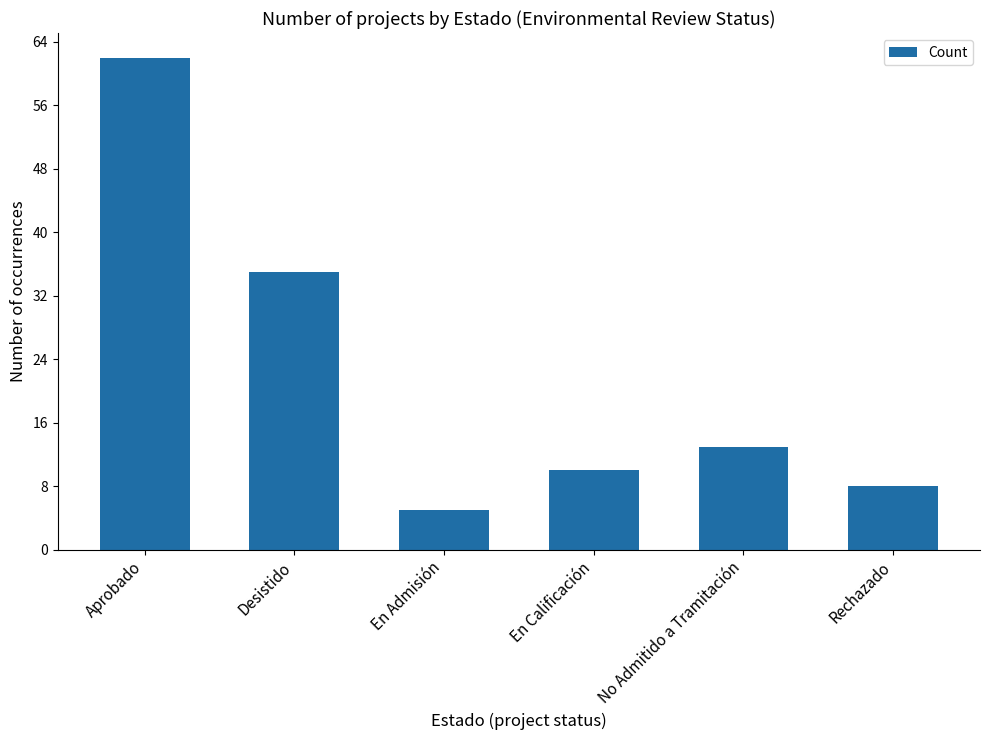

Reading left to right, extract all data points from this chart.

62	35	5	10	13	8